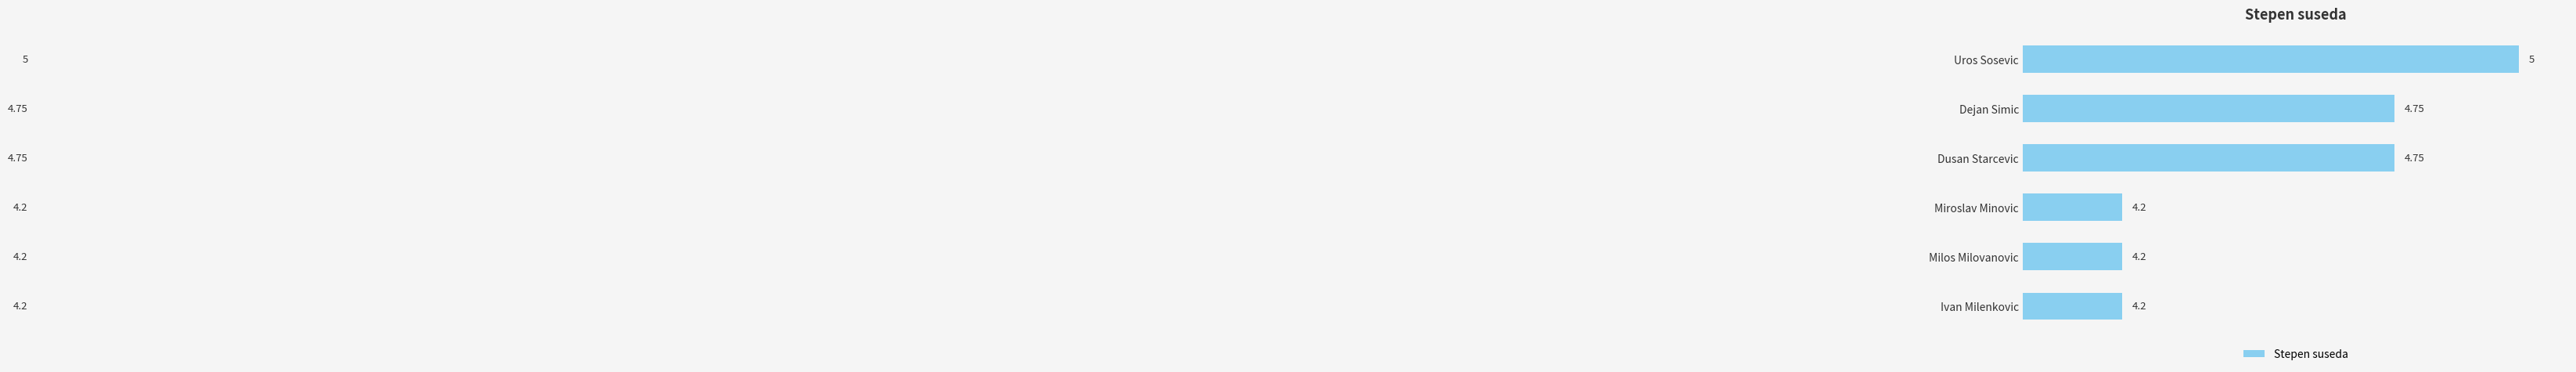

What is the label of the 1st bar from the top?

Uros Sosevic